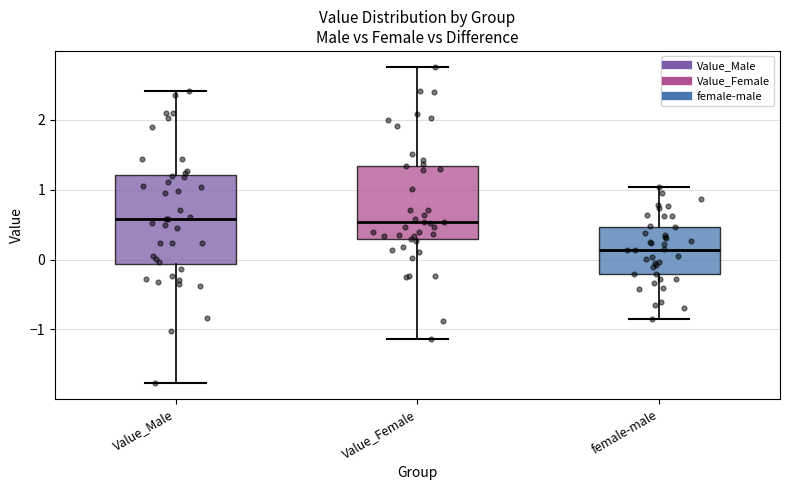

Reading left to right, transcribe this box plot: for each box, give where its median line is, the range the box spans, and where its two whiskers end, as read against the y-axis. The values are not printed on the chart, so give them approximately, as read against the axis.

Value_Male: median 0.6, box -0.1 to 1.2, whiskers -1.8 to 2.4
Value_Female: median 0.5, box 0.3 to 1.3, whiskers -1.1 to 2.8
female-male: median 0.1, box -0.2 to 0.5, whiskers -0.9 to 1.0